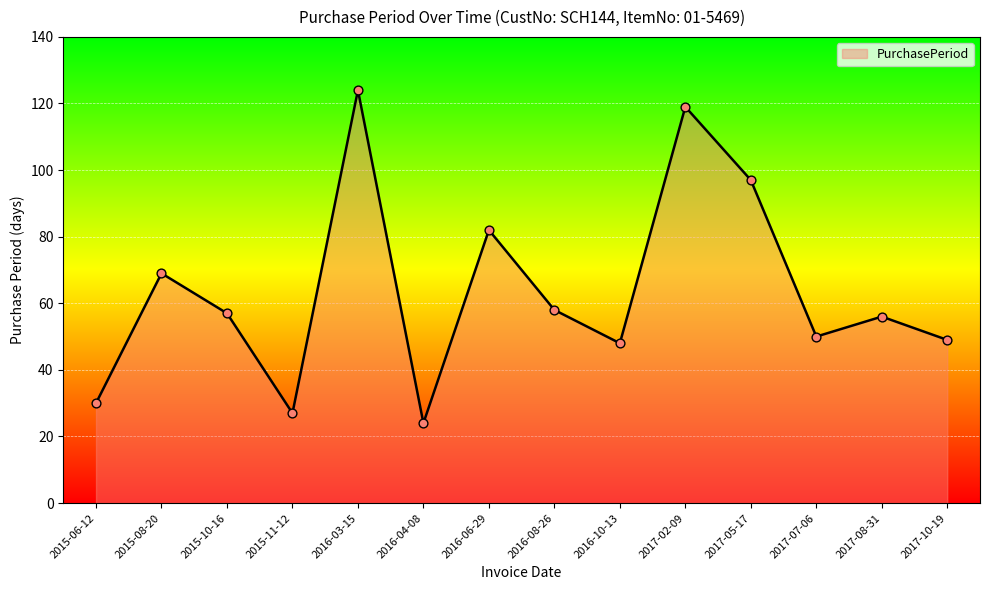

Between 2017-08-31 and 2016-06-29, which is larger?

2016-06-29